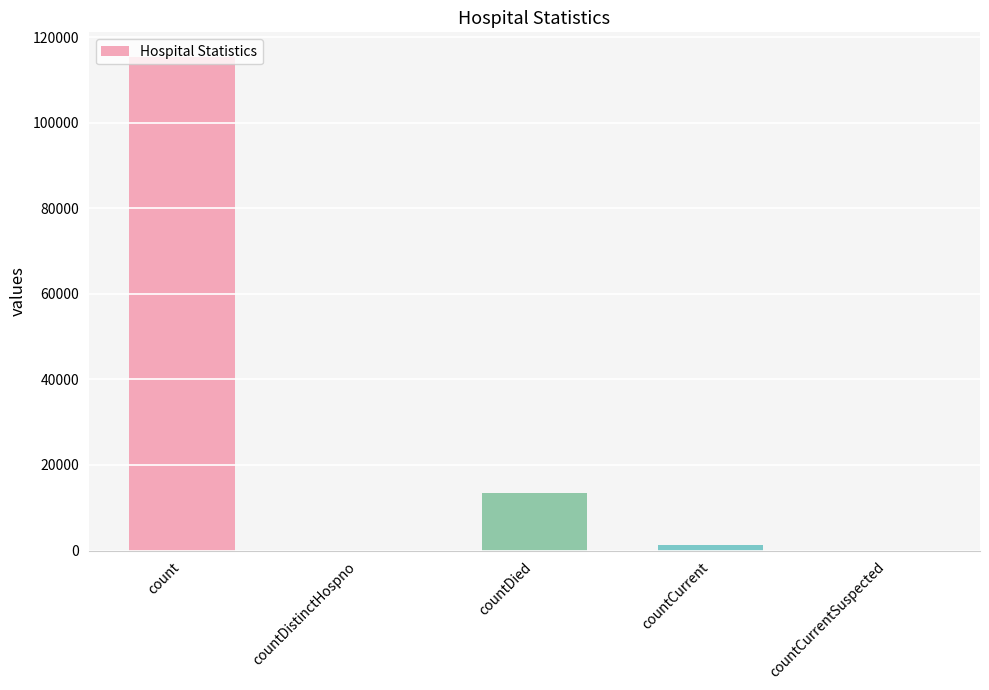

What is the difference between the values at count and countDistinctHospno?

115379